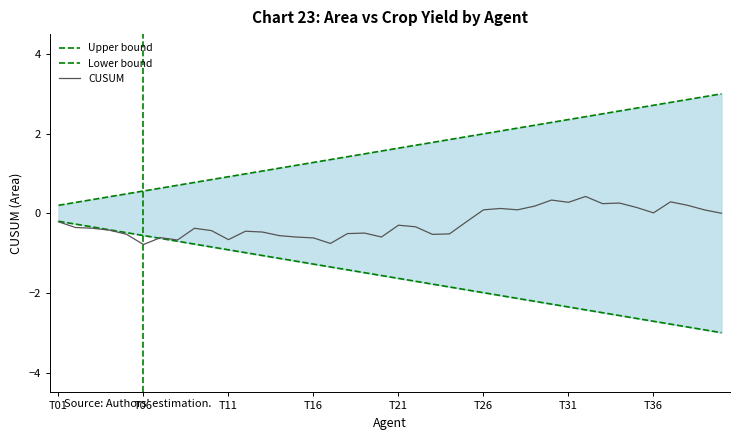

The CUSUM series shows -0.8 at T06. True or false?

True